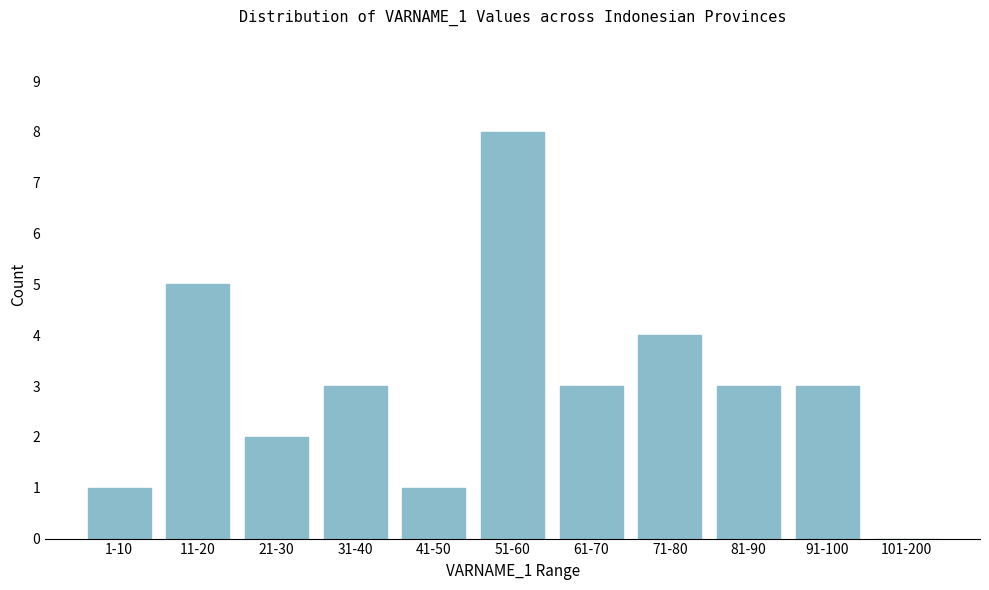

Reading right to left, extract all data points from this chart.

101-200=0	91-100=3	81-90=3	71-80=4	61-70=3	51-60=8	41-50=1	31-40=3	21-30=2	11-20=5	1-10=1